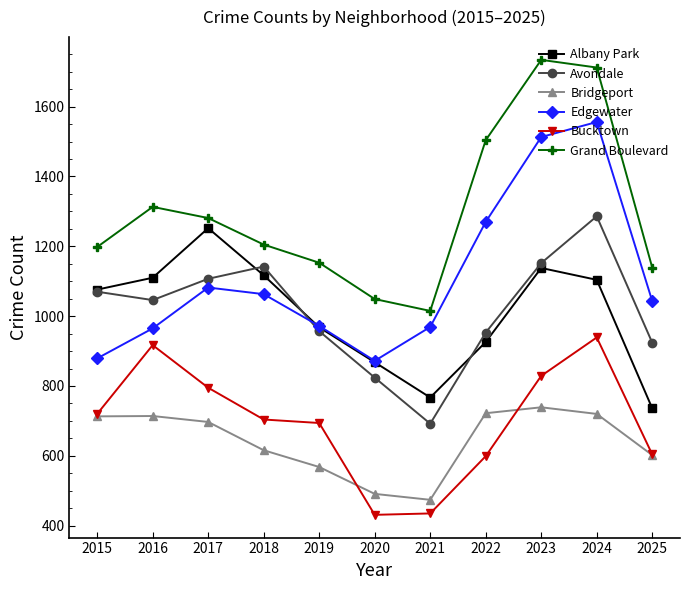

Between 2019 and 2023, which series saw the biggest shift?

Grand Boulevard